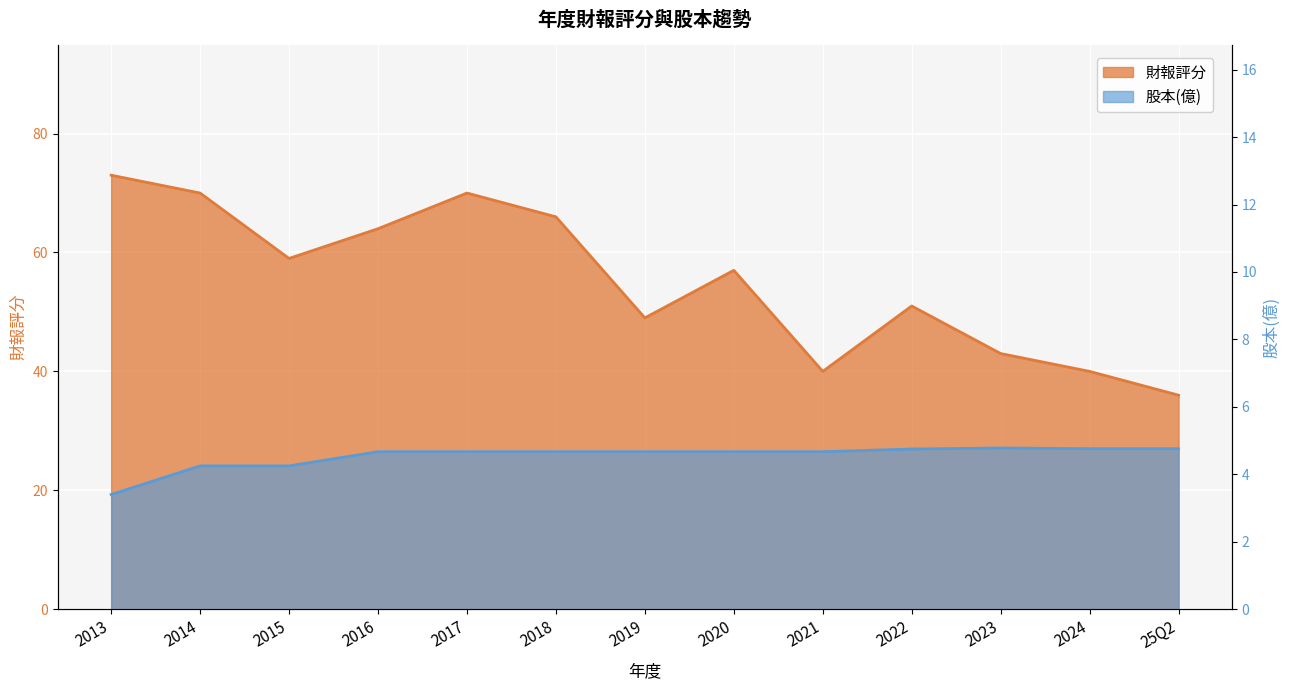

True or false: 財報評分 and 股本(億) intersect in this chart.

False